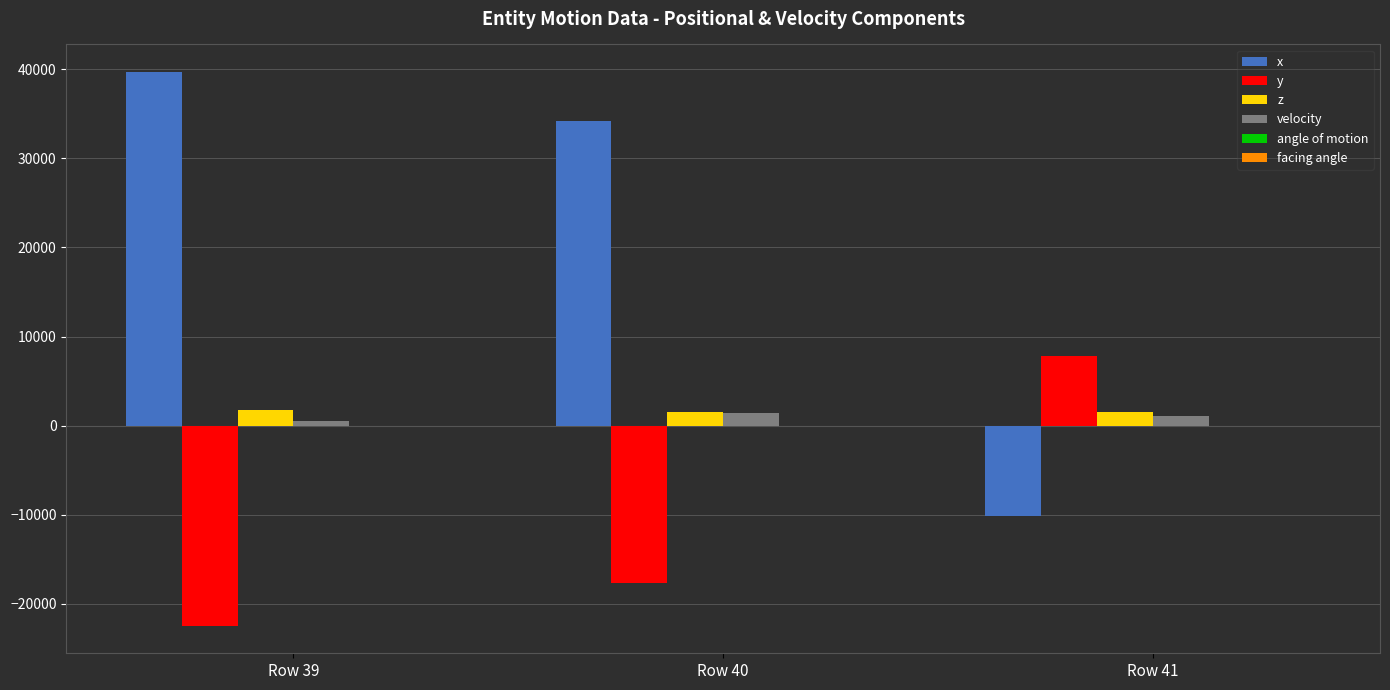

What is the approximate value of x at Row 41?

-10178.0